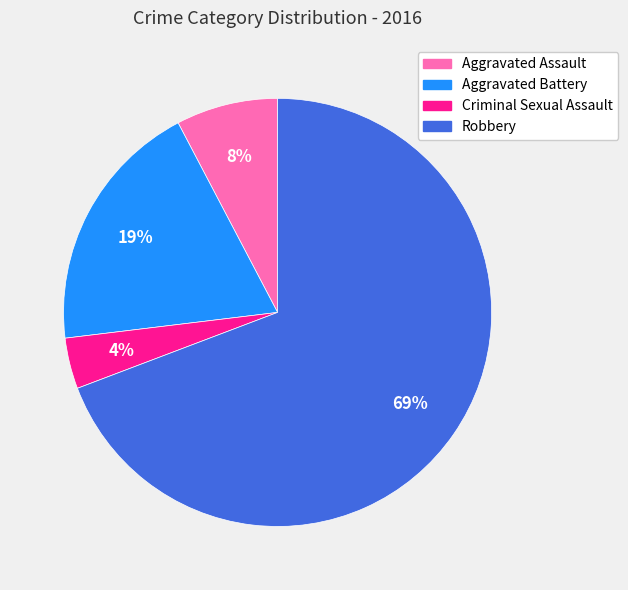

Is the sum of Aggravated Assault and Robbery greater than half?

Yes